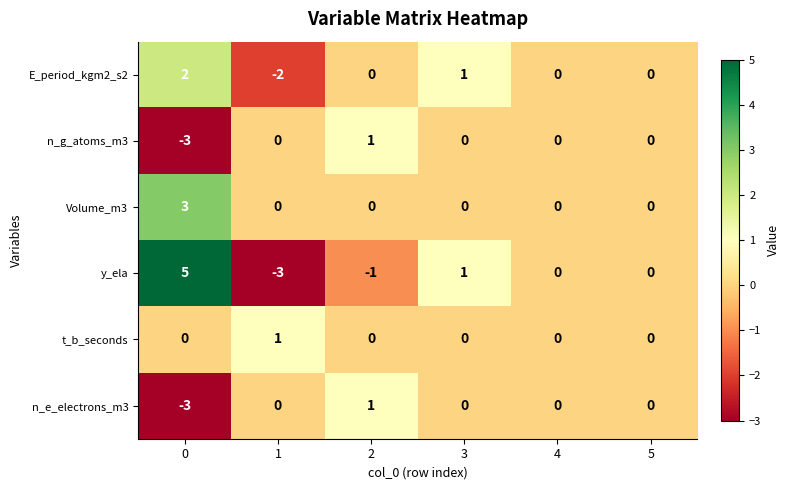

What is the total value across all series at 0?

4